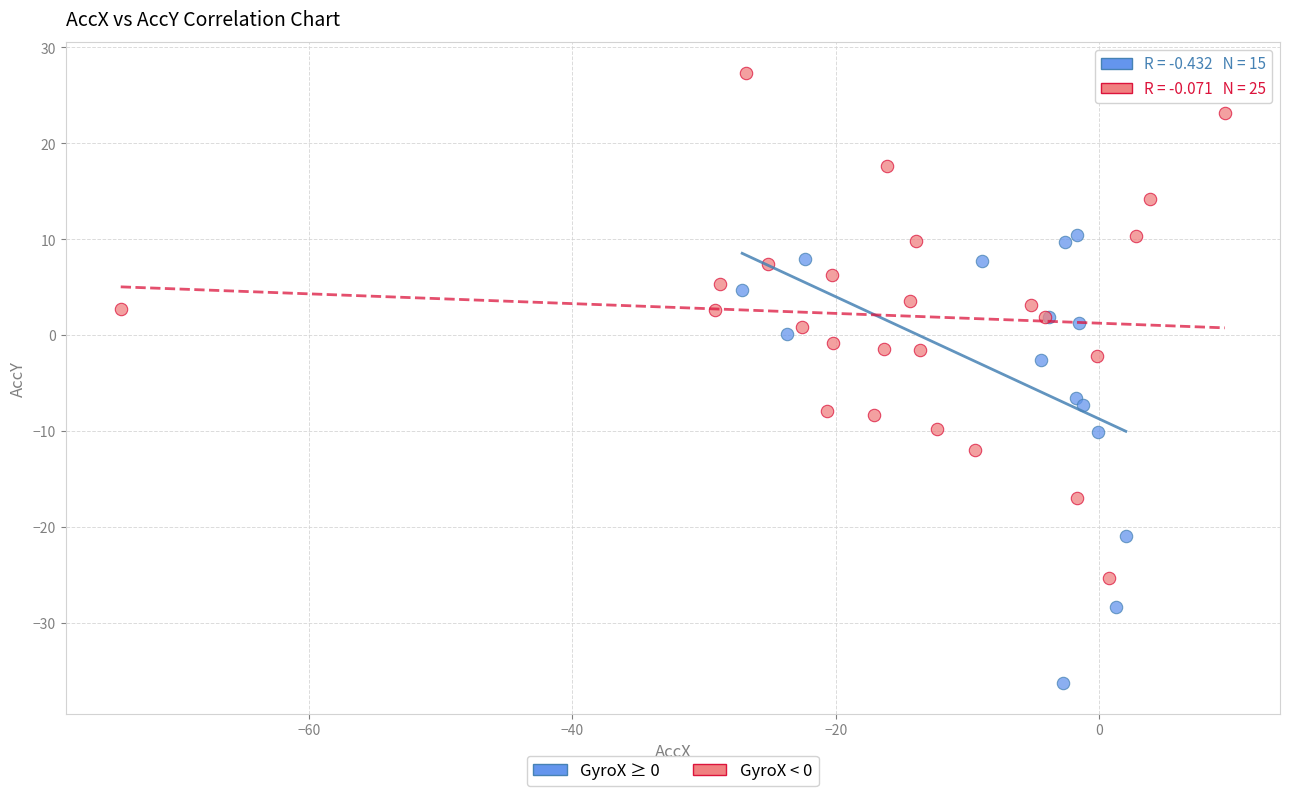

Which series contains the lowest Y value?

GyroX ≥ 0